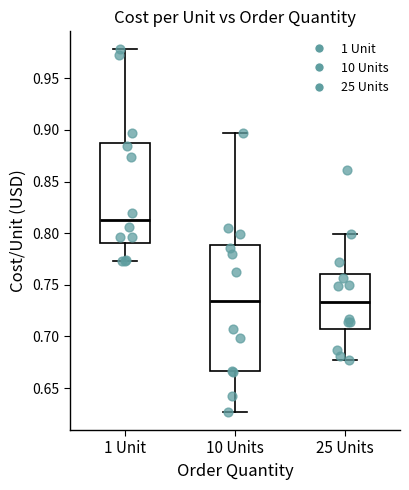

Reading left to right, transcribe this box plot: for each box, give where its median line is, the range the box spans, and where its two whiskers end, as read against the y-axis. The values are not printed on the chart, so give them approximately, as read against the axis.

1 Unit: median 0.815, box 0.790 to 0.890, whiskers 0.775 to 0.980
10 Units: median 0.735, box 0.665 to 0.790, whiskers 0.625 to 0.895
25 Units: median 0.735, box 0.705 to 0.760, whiskers 0.675 to 0.800